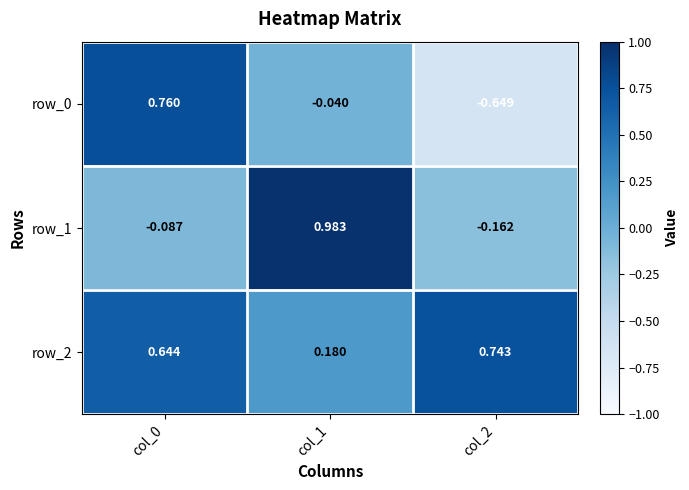

How many values in the row_0 series exceed 0?

1